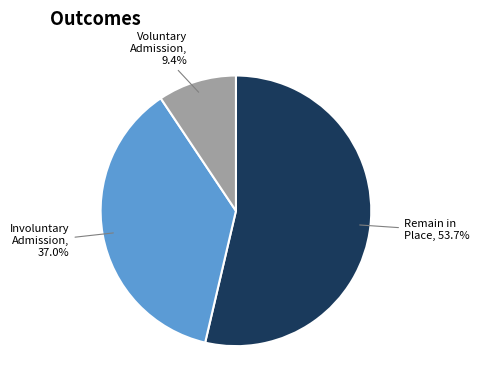

How many slices are in this pie chart?

3